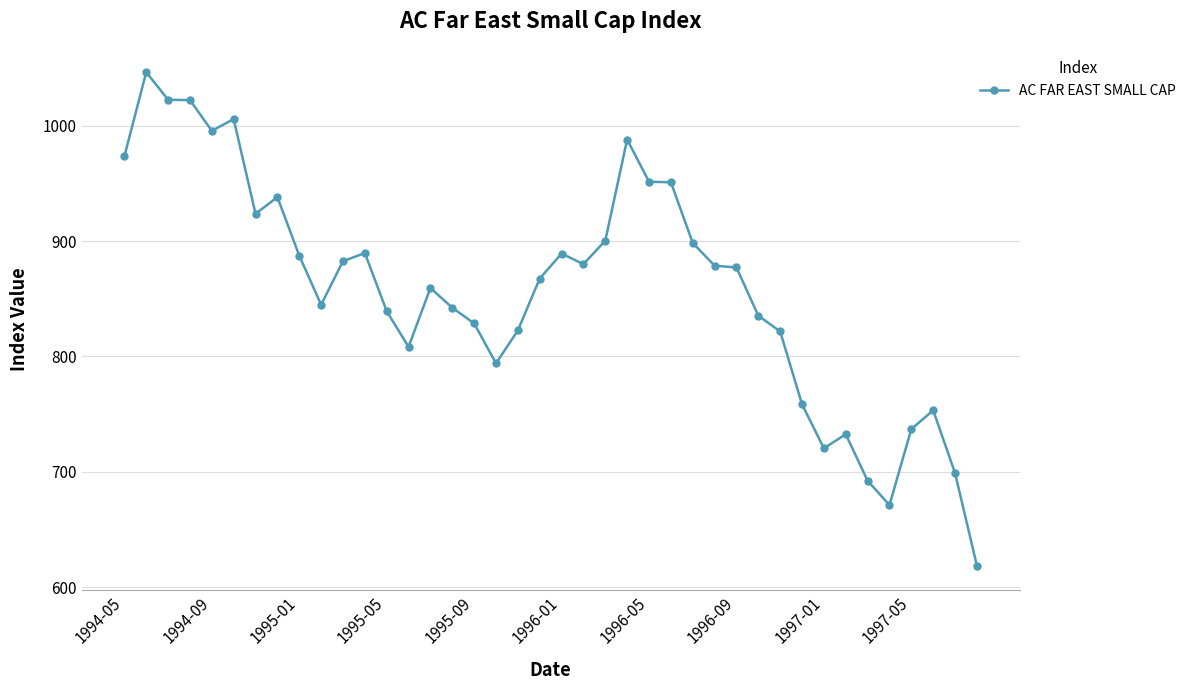

What is the value of the 37th point from the left?

737.0